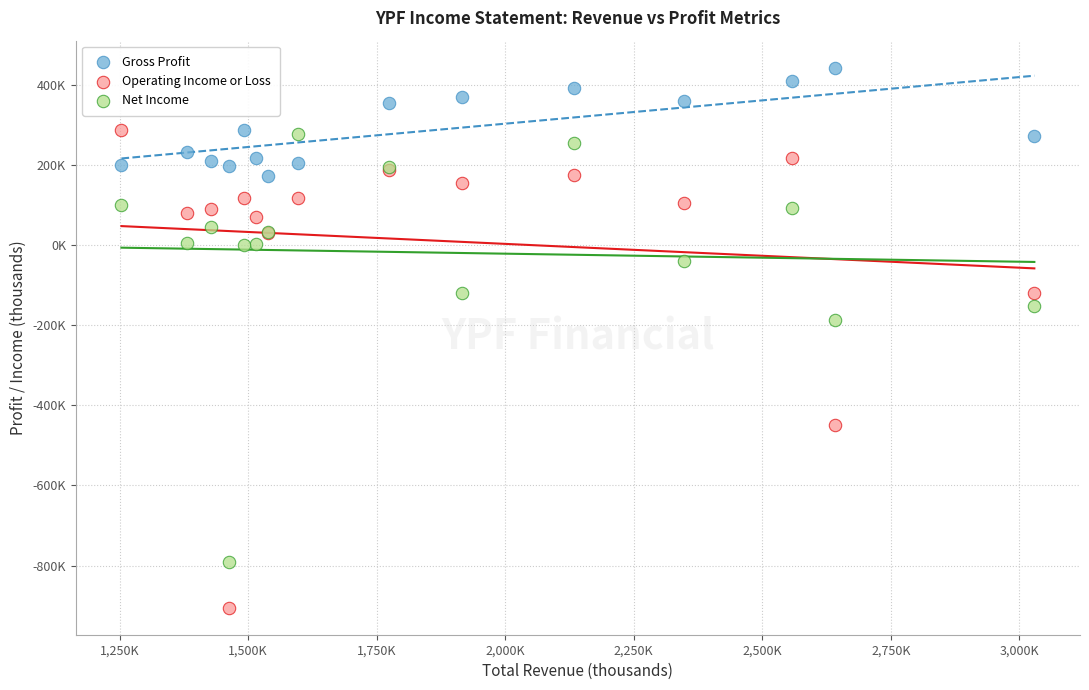

Which series has the widest spread of Y values?

Operating Income or Loss